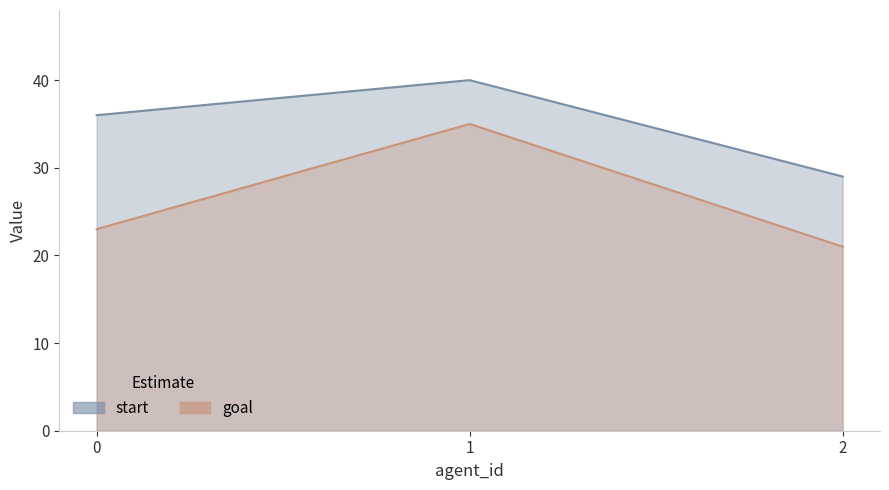

At how many categories does at least one series exceed 29?

2